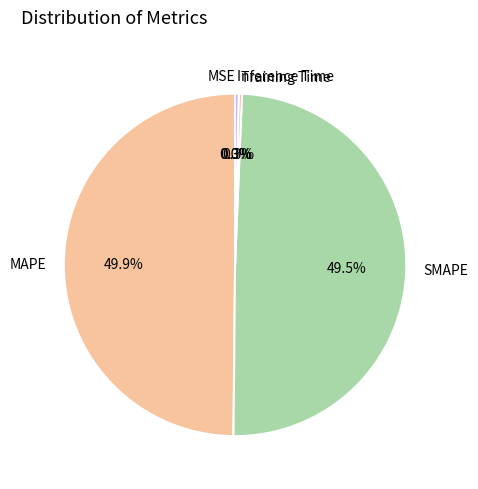

Does SMAPE represent more than half of the total?

No